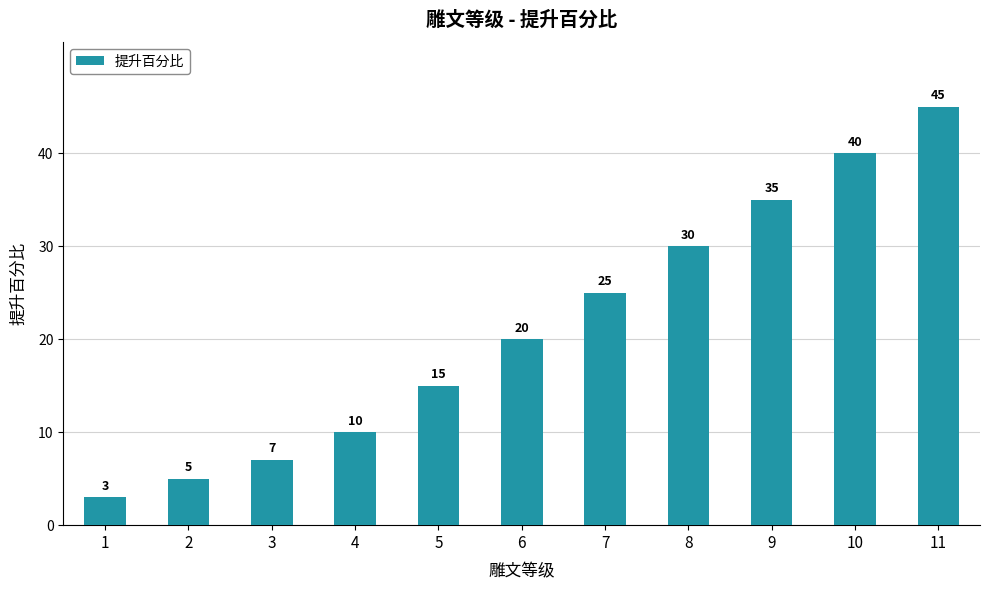

Reading left to right, extract all data points from this chart.

1=3	2=5	3=7	4=10	5=15	6=20	7=25	8=30	9=35	10=40	11=45